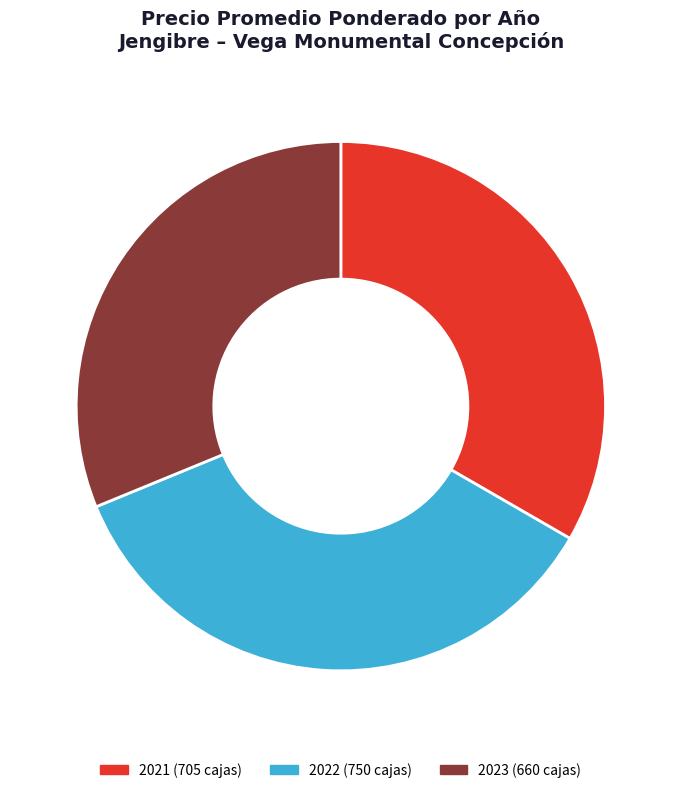

Which has a higher value, 2023 or 2022?

2022